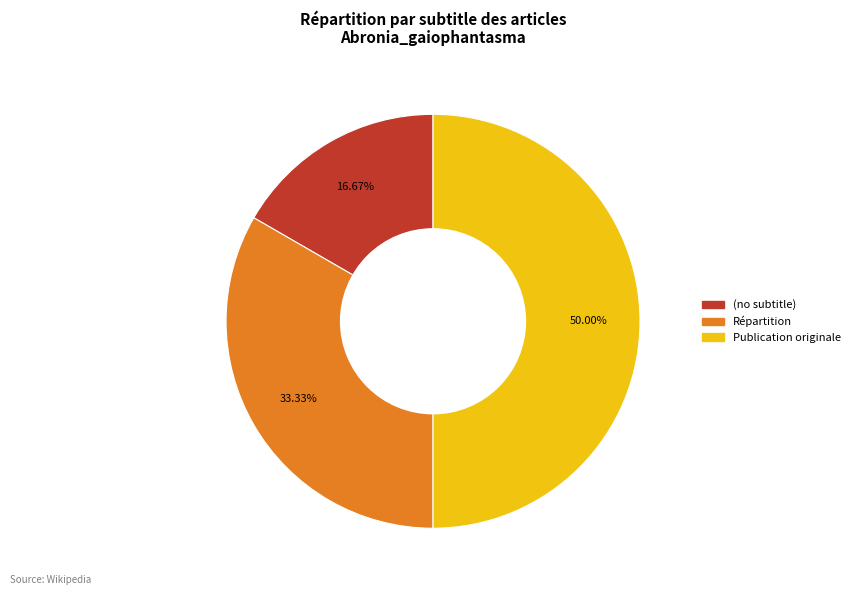

Does (no subtitle) represent more than half of the total?

No